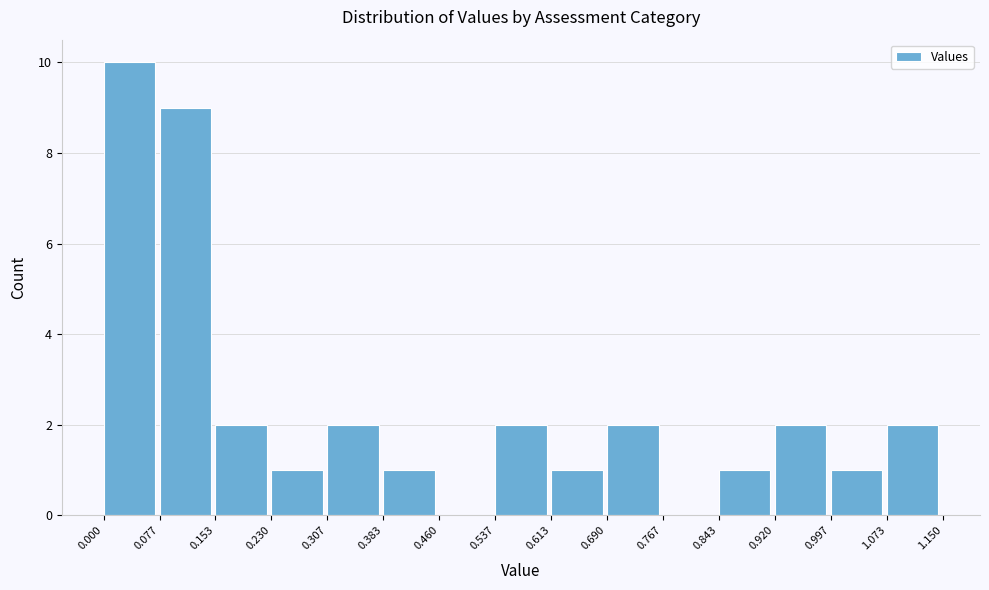

How tall is the bar that spans 0.307 to 0.383 on the x-axis? The values are not printed on the chart, so give them approximately, as read against the axis.

2